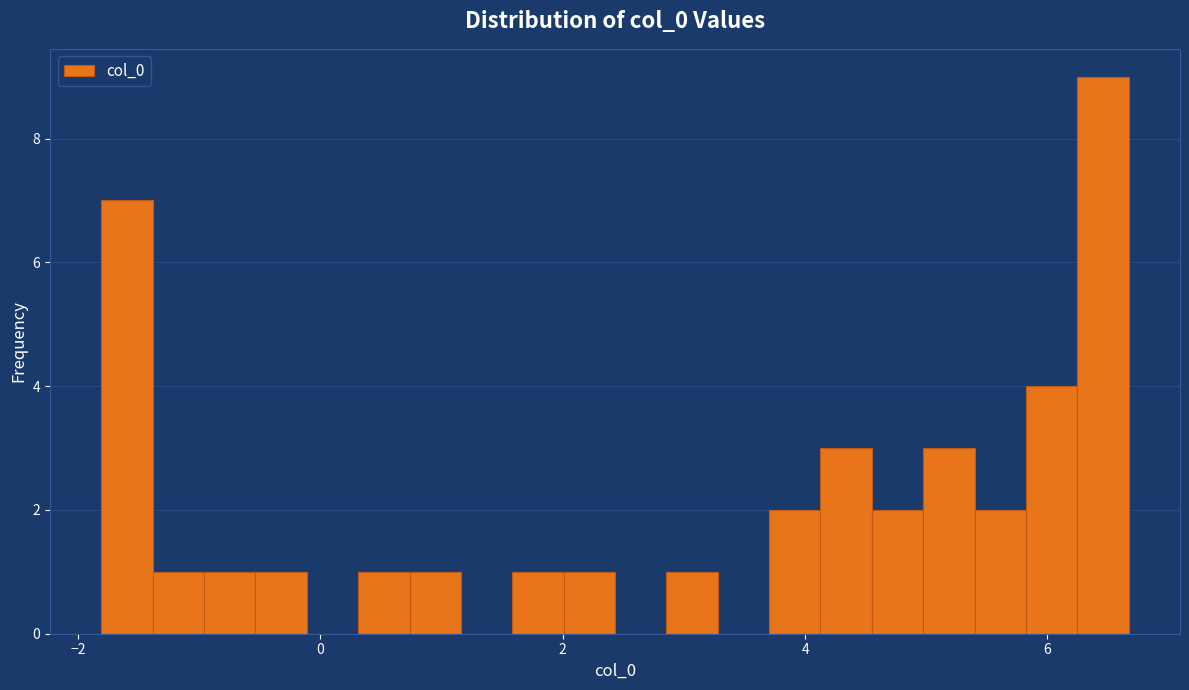

Around what value on the x-axis is the tallest bar? Give the approximate position of its centre, as read against the axis.

6.4